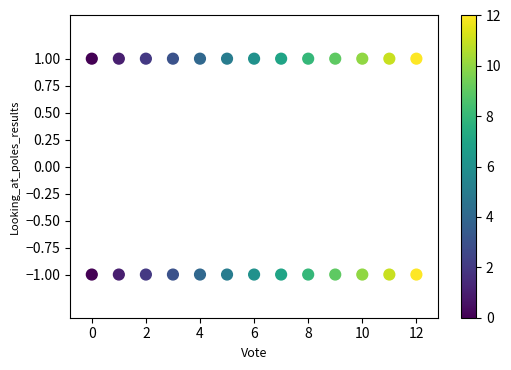

What is the range of X values (max minus min)?

12